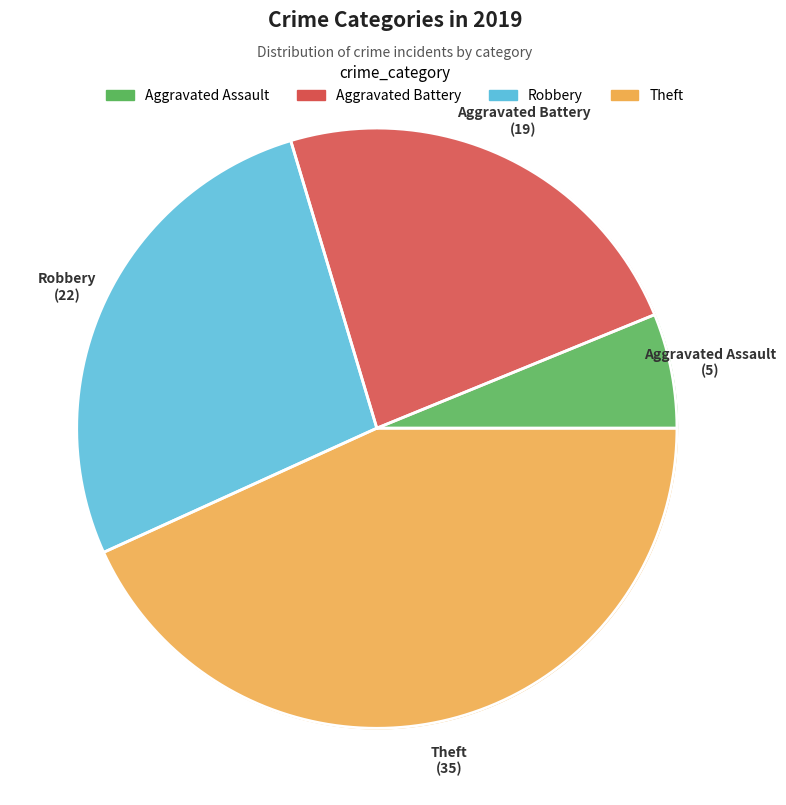

Is there a majority slice in this chart?

No